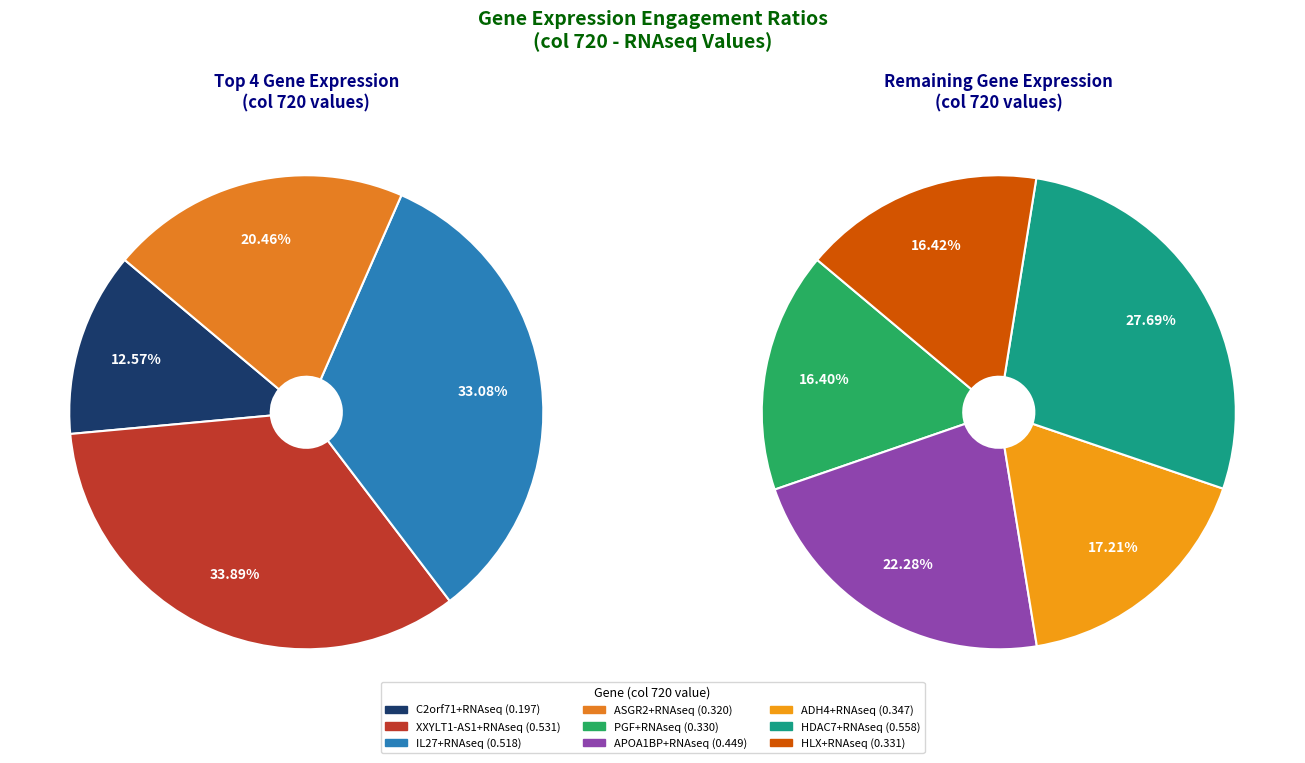

Is it true that ADH4+RNAseq is 1% of the pie?

False